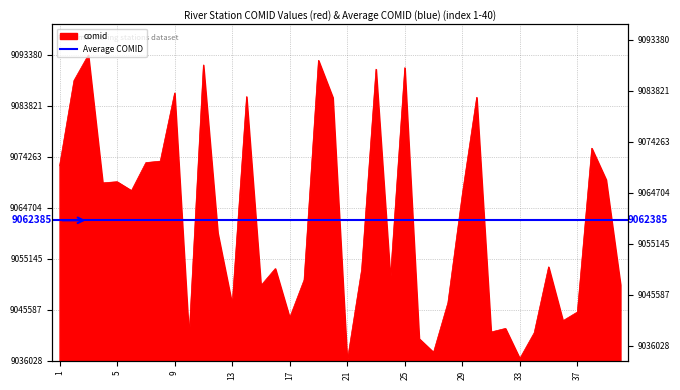

How many points are higher than both their immediate neighbors (excluding endpoints)?

13